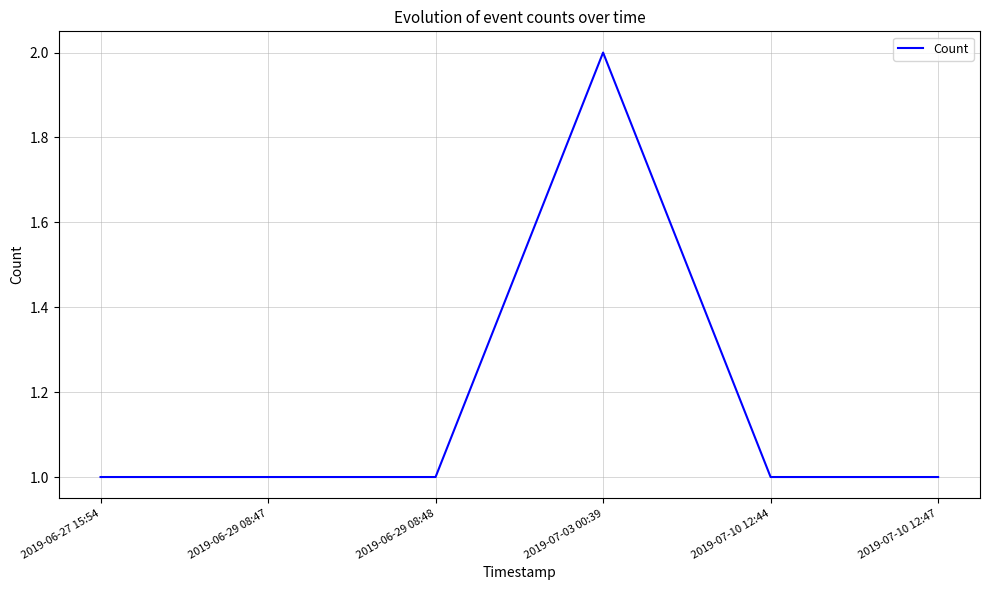

What is the difference between the values at 2019-06-27 15:54 and 2019-07-03 00:39?

1